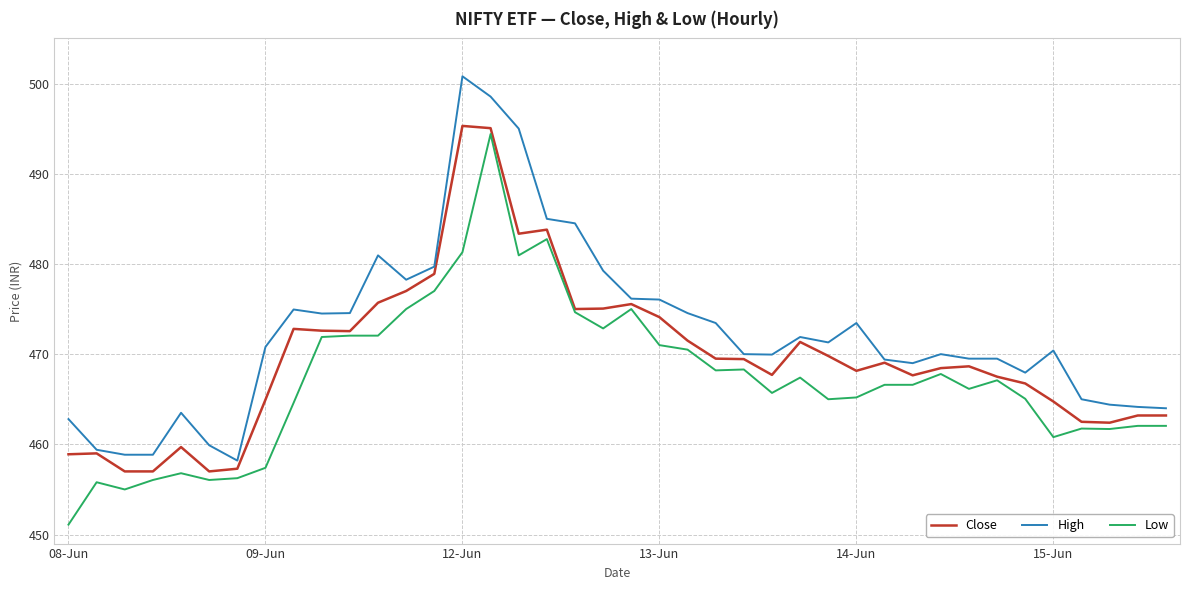

Does the chart have visible grid lines?

Yes